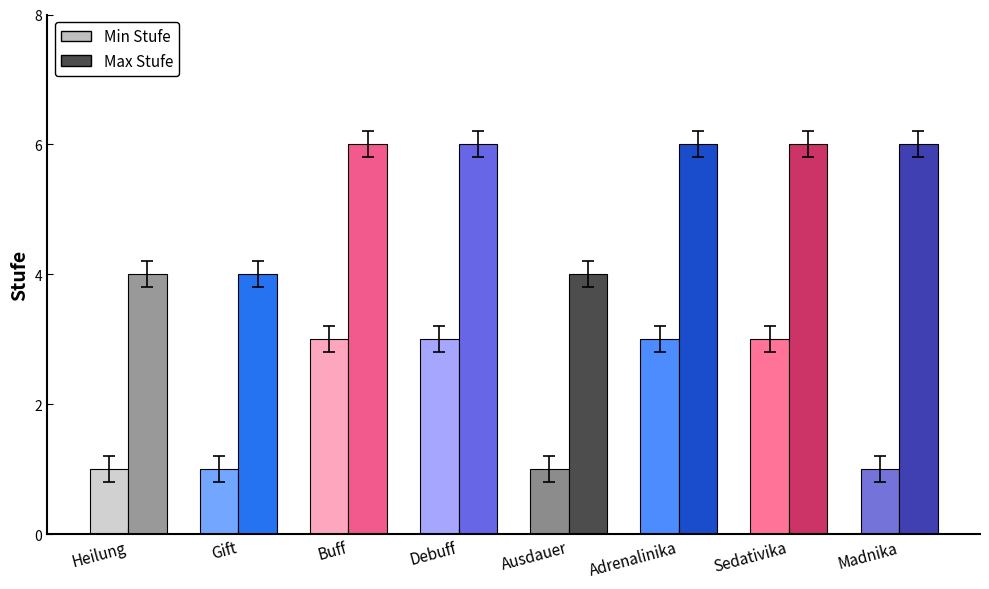

What is the label of the 8th bar from the right?

Heilung